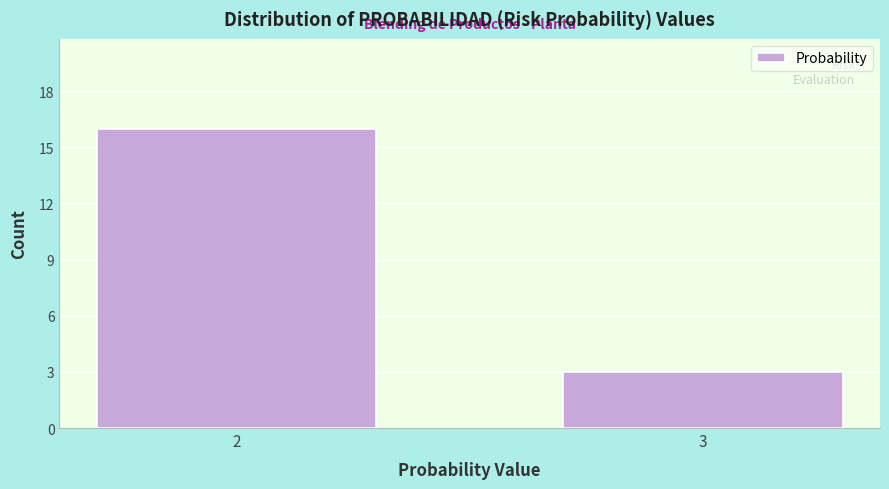

Reading left to right, list all the values displayed in this chart.

2=16	3=3